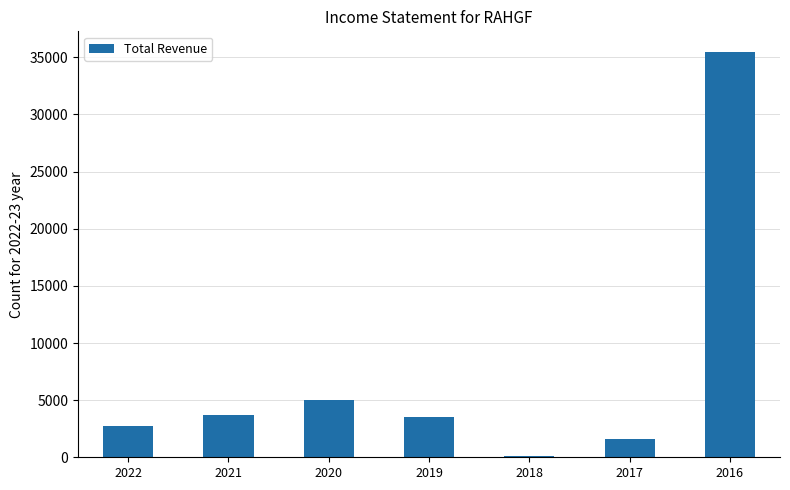

Count the number of data series in this chart.

1